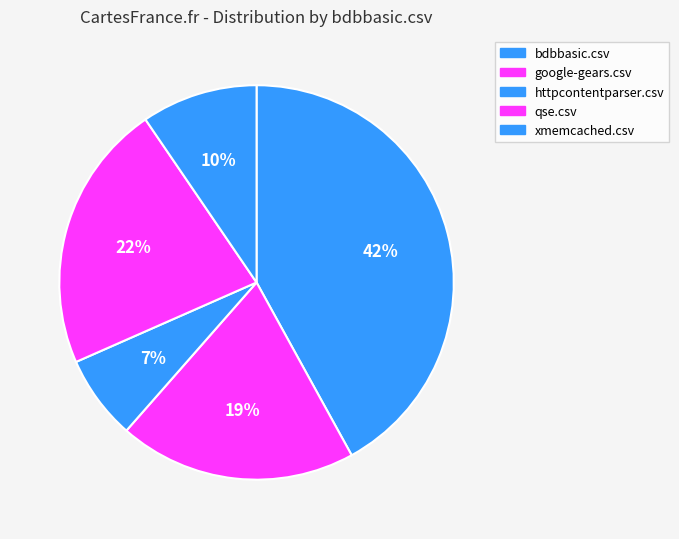

Rank the categories by value from highest to lowest.

bdbbasic.csv, qse.csv, google-gears.csv, xmemcached.csv, httpcontentparser.csv